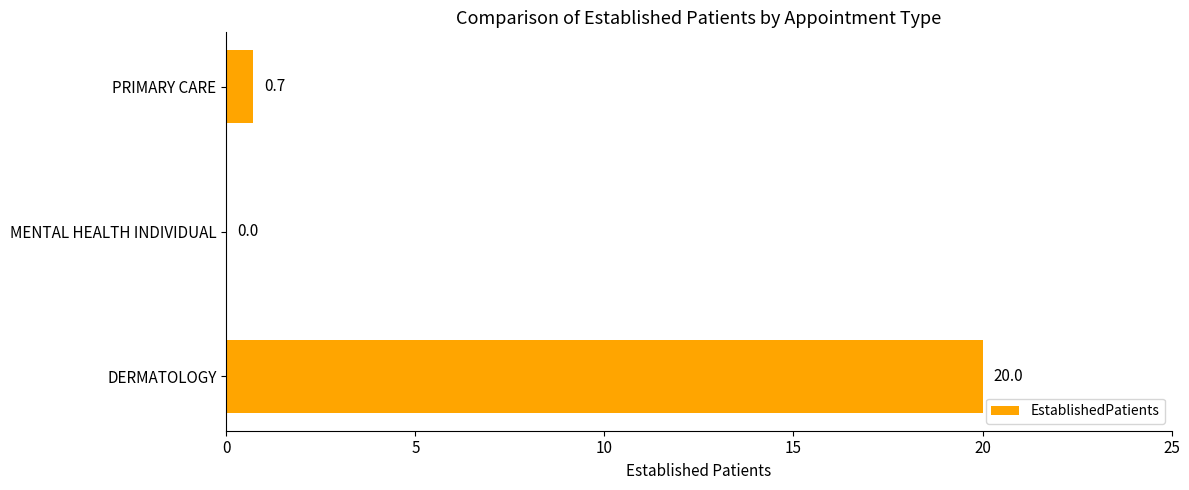

Reading bottom to top, what are all the values shown in this chart?

DERMATOLOGY=20.0	MENTAL HEALTH INDIVIDUAL=0.0	PRIMARY CARE=0.7